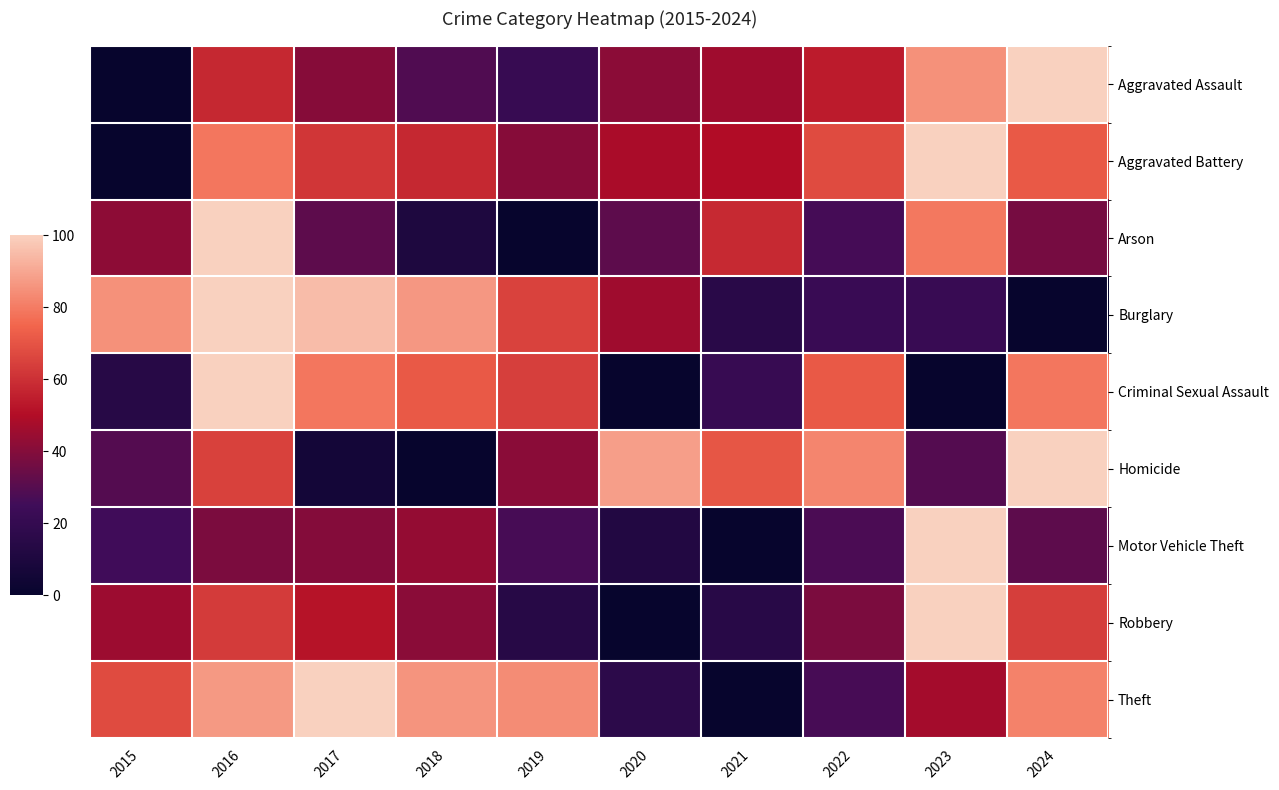

At how many categories does at least one series exceed 83?

8